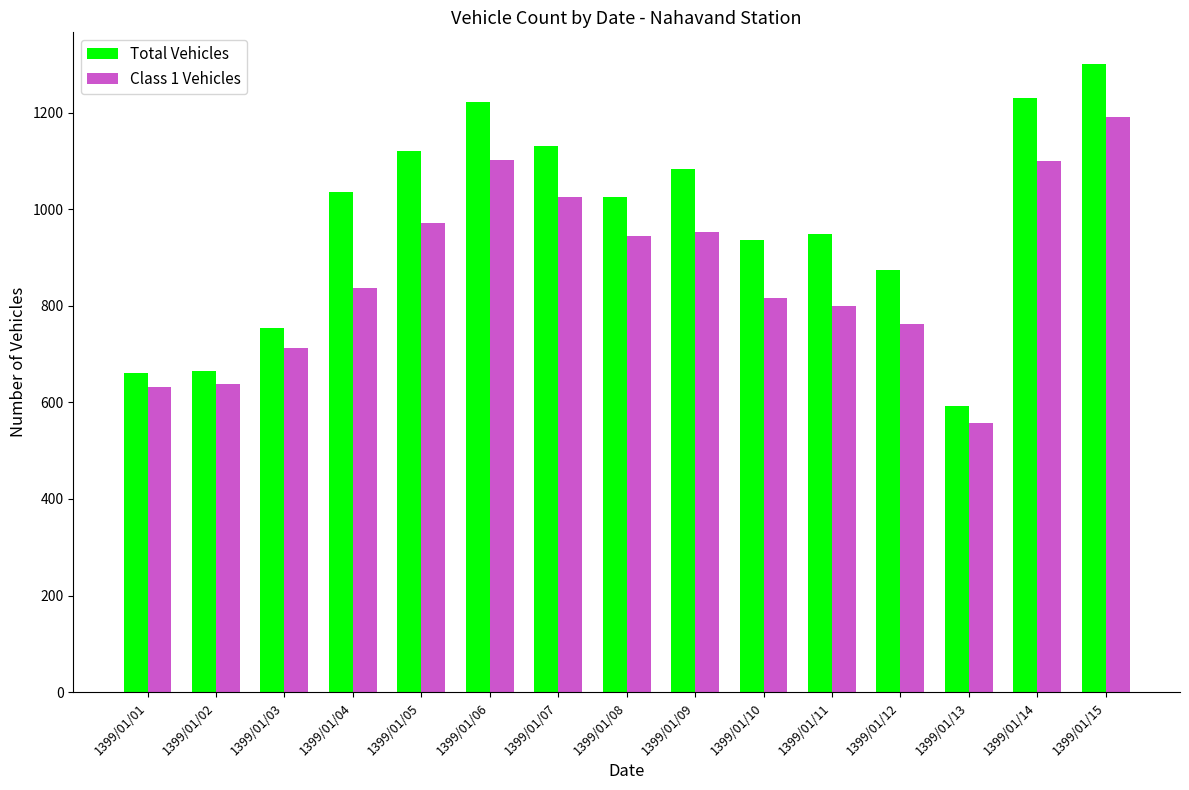

At 1399/01/14, list the series in order from largest to smallest.

Total Vehicles, Class 1 Vehicles